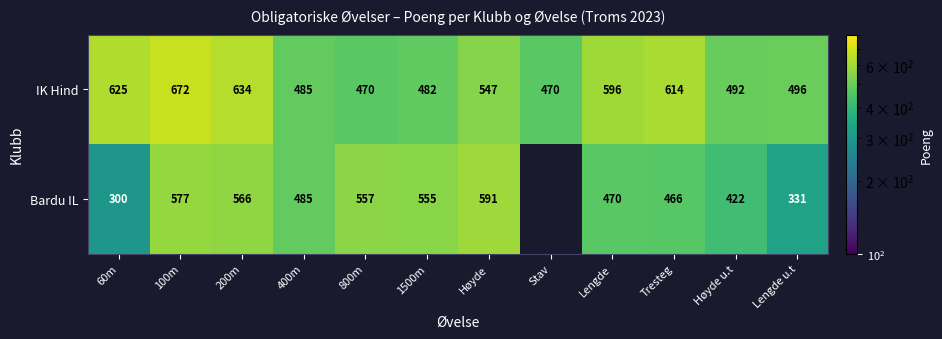

What value does the IK Hind series have at Stav, to the nearest 50?

450